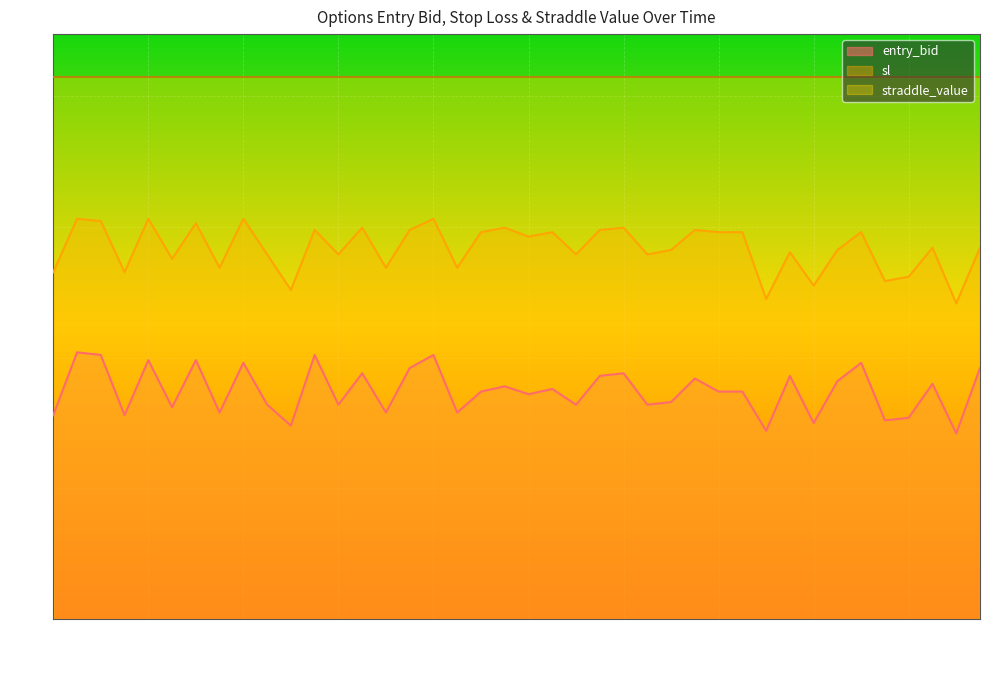

At which label is sl closest to 13?

14:48